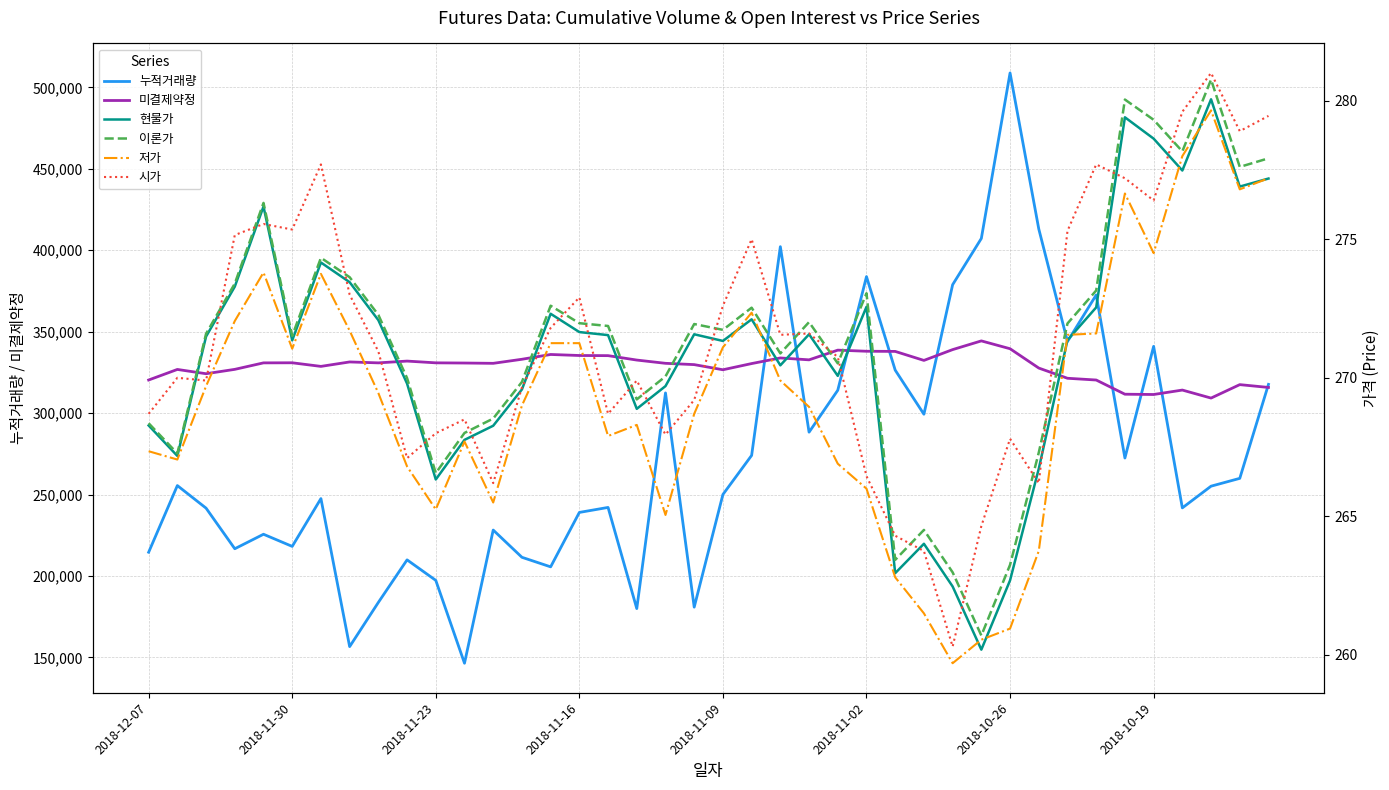

What is the difference between the second highest and second lowest values in the 미결제약정 series?

28099